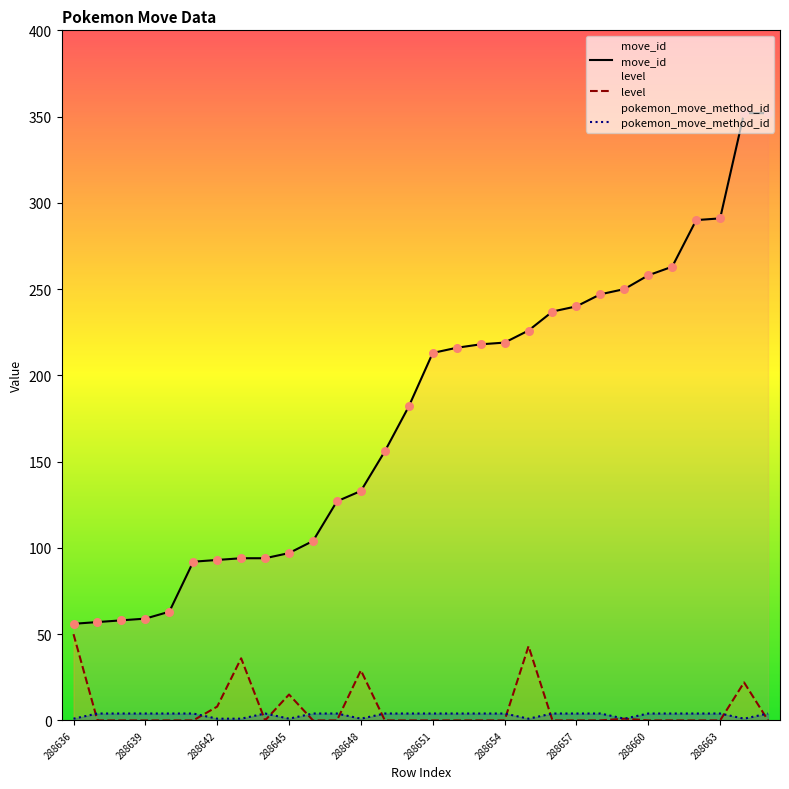

Which series contains the lowest Y value?

level